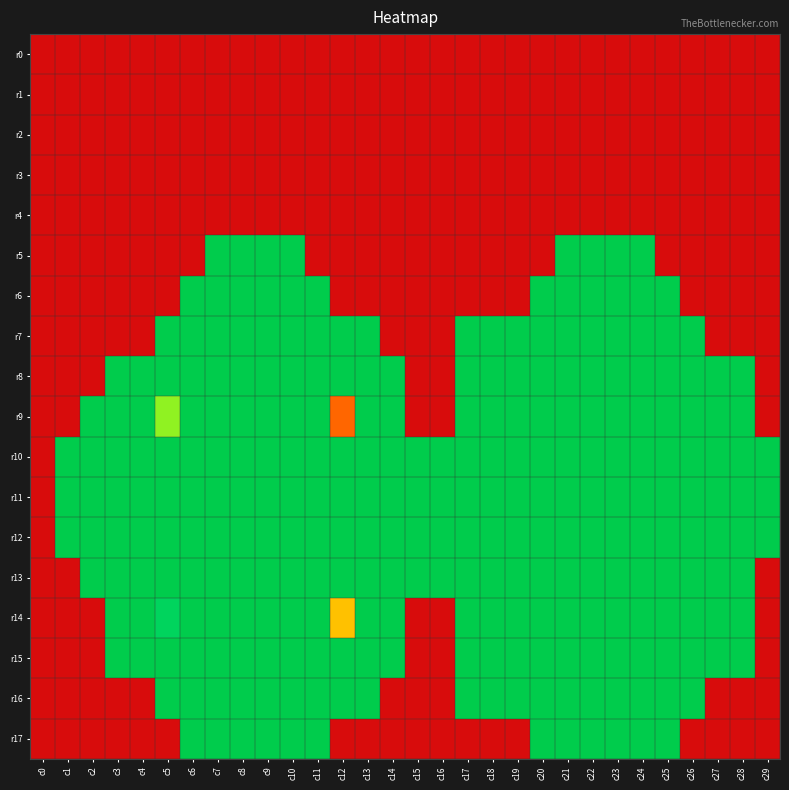

Reading left to right, transcribe all the data shown in this chart.

r0: c0=0	c1=0	c2=0	c3=0	c4=0	c5=0	c6=0	c7=0	c8=0	c9=0	c10=0	c11=0	c12=0	c13=0	c14=0	c15=0	c16=0	c17=0	c18=0	c19=0	c20=0	c21=0	c22=0	c23=0	c24=0	c25=0	c26=0	c27=0	c28=0	c29=0
r1: c0=0	c1=0	c2=0	c3=0	c4=0	c5=0	c6=0	c7=0	c8=0	c9=0	c10=0	c11=0	c12=0	c13=0	c14=0	c15=0	c16=0	c17=0	c18=0	c19=0	c20=0	c21=0	c22=0	c23=0	c24=0	c25=0	c26=0	c27=0	c28=0	c29=0
r2: c0=0	c1=0	c2=0	c3=0	c4=0	c5=0	c6=0	c7=0	c8=0	c9=0	c10=0	c11=0	c12=0	c13=0	c14=0	c15=0	c16=0	c17=0	c18=0	c19=0	c20=0	c21=0	c22=0	c23=0	c24=0	c25=0	c26=0	c27=0	c28=0	c29=0
r3: c0=0	c1=0	c2=0	c3=0	c4=0	c5=0	c6=0	c7=0	c8=0	c9=0	c10=0	c11=0	c12=0	c13=0	c14=0	c15=0	c16=0	c17=0	c18=0	c19=0	c20=0	c21=0	c22=0	c23=0	c24=0	c25=0	c26=0	c27=0	c28=0	c29=0
r4: c0=0	c1=0	c2=0	c3=0	c4=0	c5=0	c6=0	c7=0	c8=0	c9=0	c10=0	c11=0	c12=0	c13=0	c14=0	c15=0	c16=0	c17=0	c18=0	c19=0	c20=0	c21=0	c22=0	c23=0	c24=0	c25=0	c26=0	c27=0	c28=0	c29=0
r5: c0=0	c1=0	c2=0	c3=0	c4=0	c5=0	c6=0	c7=5	c8=5	c9=5	c10=5	c11=0	c12=0	c13=0	c14=0	c15=0	c16=0	c17=0	c18=0	c19=0	c20=0	c21=5	c22=5	c23=5	c24=5	c25=0	c26=0	c27=0	c28=0	c29=0
r6: c0=0	c1=0	c2=0	c3=0	c4=0	c5=0	c6=5	c7=5	c8=5	c9=5	c10=5	c11=5	c12=0	c13=0	c14=0	c15=0	c16=0	c17=0	c18=0	c19=0	c20=5	c21=5	c22=5	c23=5	c24=5	c25=5	c26=0	c27=0	c28=0	c29=0
r7: c0=0	c1=0	c2=0	c3=0	c4=0	c5=5	c6=5	c7=5	c8=5	c9=5	c10=5	c11=5	c12=5	c13=5	c14=0	c15=0	c16=0	c17=5	c18=5	c19=5	c20=5	c21=5	c22=5	c23=5	c24=5	c25=5	c26=5	c27=0	c28=0	c29=0
r8: c0=0	c1=0	c2=0	c3=5	c4=5	c5=5	c6=5	c7=5	c8=5	c9=5	c10=5	c11=5	c12=5	c13=5	c14=5	c15=0	c16=0	c17=5	c18=5	c19=5	c20=5	c21=5	c22=5	c23=5	c24=5	c25=5	c26=5	c27=5	c28=5	c29=0
r9: c0=0	c1=0	c2=5	c3=5	c4=5	c5=3	c6=5	c7=5	c8=5	c9=5	c10=5	c11=5	c12=1	c13=5	c14=5	c15=0	c16=0	c17=5	c18=5	c19=5	c20=5	c21=5	c22=5	c23=5	c24=5	c25=5	c26=5	c27=5	c28=5	c29=0
r10: c0=0	c1=5	c2=5	c3=5	c4=5	c5=5	c6=5	c7=5	c8=5	c9=5	c10=5	c11=5	c12=5	c13=5	c14=5	c15=5	c16=5	c17=5	c18=5	c19=5	c20=5	c21=5	c22=5	c23=5	c24=5	c25=5	c26=5	c27=5	c28=5	c29=5
r11: c0=0	c1=5	c2=5	c3=5	c4=5	c5=5	c6=5	c7=5	c8=5	c9=5	c10=5	c11=5	c12=5	c13=5	c14=5	c15=5	c16=5	c17=5	c18=5	c19=5	c20=5	c21=5	c22=5	c23=5	c24=5	c25=5	c26=5	c27=5	c28=5	c29=5
r12: c0=0	c1=5	c2=5	c3=5	c4=5	c5=5	c6=5	c7=5	c8=5	c9=5	c10=5	c11=5	c12=5	c13=5	c14=5	c15=5	c16=5	c17=5	c18=5	c19=5	c20=5	c21=5	c22=5	c23=5	c24=5	c25=5	c26=5	c27=5	c28=5	c29=5
r13: c0=0	c1=0	c2=5	c3=5	c4=5	c5=5	c6=5	c7=5	c8=5	c9=5	c10=5	c11=5	c12=5	c13=5	c14=5	c15=5	c16=5	c17=5	c18=5	c19=5	c20=5	c21=5	c22=5	c23=5	c24=5	c25=5	c26=5	c27=5	c28=5	c29=0
r14: c0=0	c1=0	c2=0	c3=5	c4=5	c5=4	c6=5	c7=5	c8=5	c9=5	c10=5	c11=5	c12=2	c13=5	c14=5	c15=0	c16=0	c17=5	c18=5	c19=5	c20=5	c21=5	c22=5	c23=5	c24=5	c25=5	c26=5	c27=5	c28=5	c29=0
r15: c0=0	c1=0	c2=0	c3=5	c4=5	c5=5	c6=5	c7=5	c8=5	c9=5	c10=5	c11=5	c12=5	c13=5	c14=5	c15=0	c16=0	c17=5	c18=5	c19=5	c20=5	c21=5	c22=5	c23=5	c24=5	c25=5	c26=5	c27=5	c28=5	c29=0
r16: c0=0	c1=0	c2=0	c3=0	c4=0	c5=5	c6=5	c7=5	c8=5	c9=5	c10=5	c11=5	c12=5	c13=5	c14=0	c15=0	c16=0	c17=5	c18=5	c19=5	c20=5	c21=5	c22=5	c23=5	c24=5	c25=5	c26=5	c27=0	c28=0	c29=0
r17: c0=0	c1=0	c2=0	c3=0	c4=0	c5=0	c6=5	c7=5	c8=5	c9=5	c10=5	c11=5	c12=0	c13=0	c14=0	c15=0	c16=0	c17=0	c18=0	c19=0	c20=5	c21=5	c22=5	c23=5	c24=5	c25=5	c26=0	c27=0	c28=0	c29=0